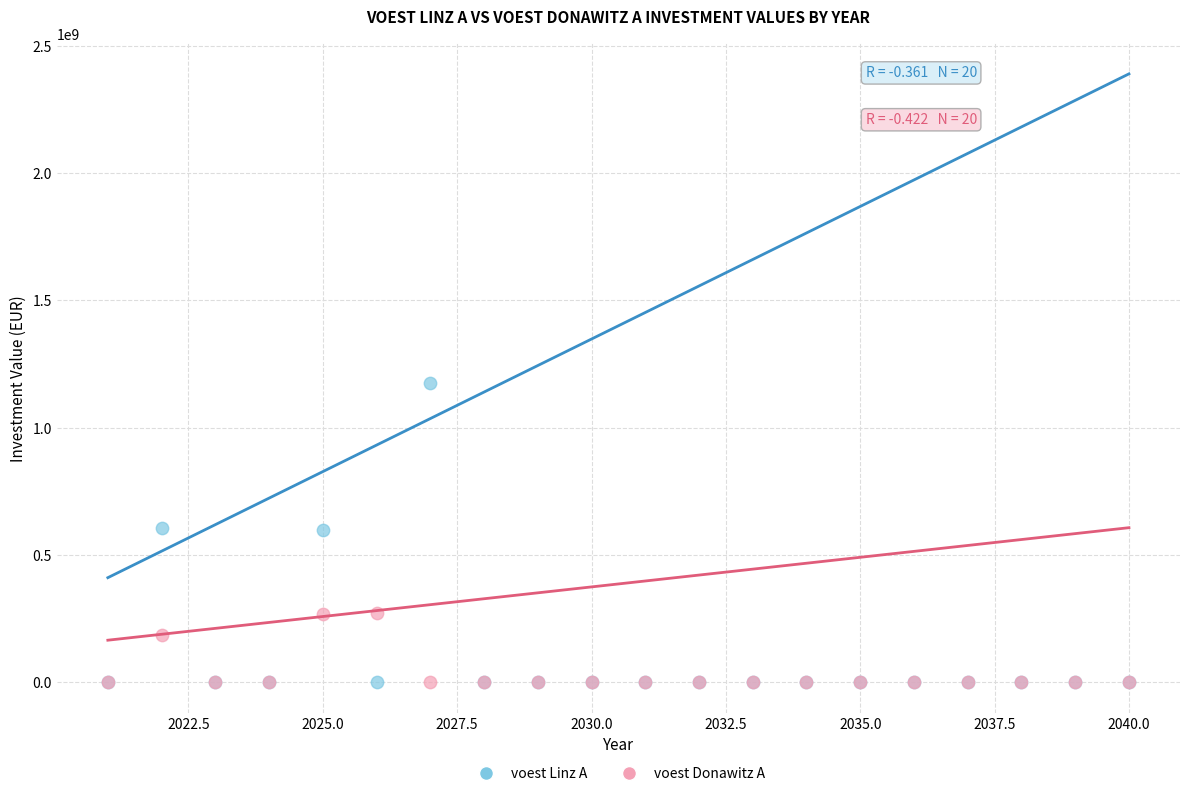

In the voest Donawitz A series, what Y value is closest to 136850000?

185769230.8